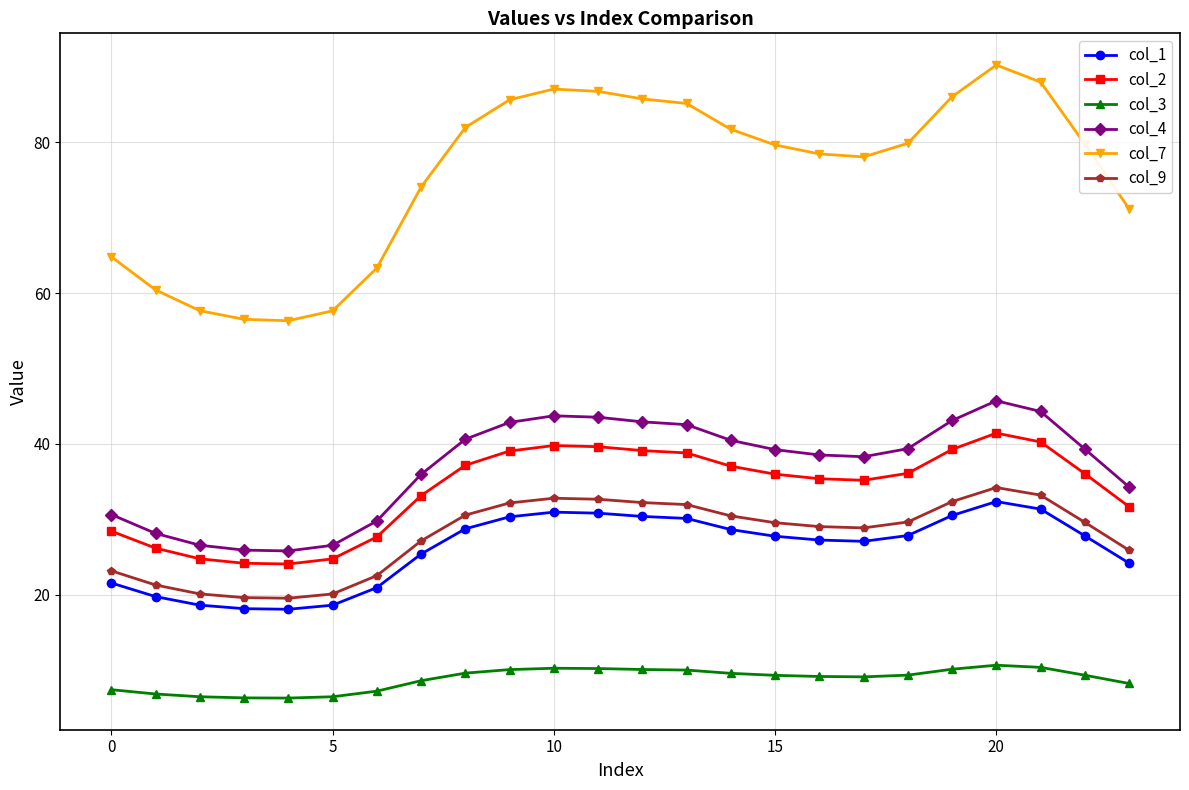

What are all the series names shown in the legend?

col_1, col_2, col_3, col_4, col_7, col_9